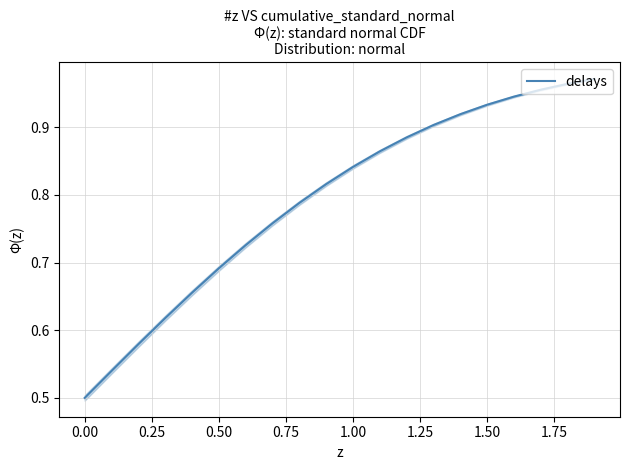

What is the change in value from 0.50 to 1.00?

+0.1